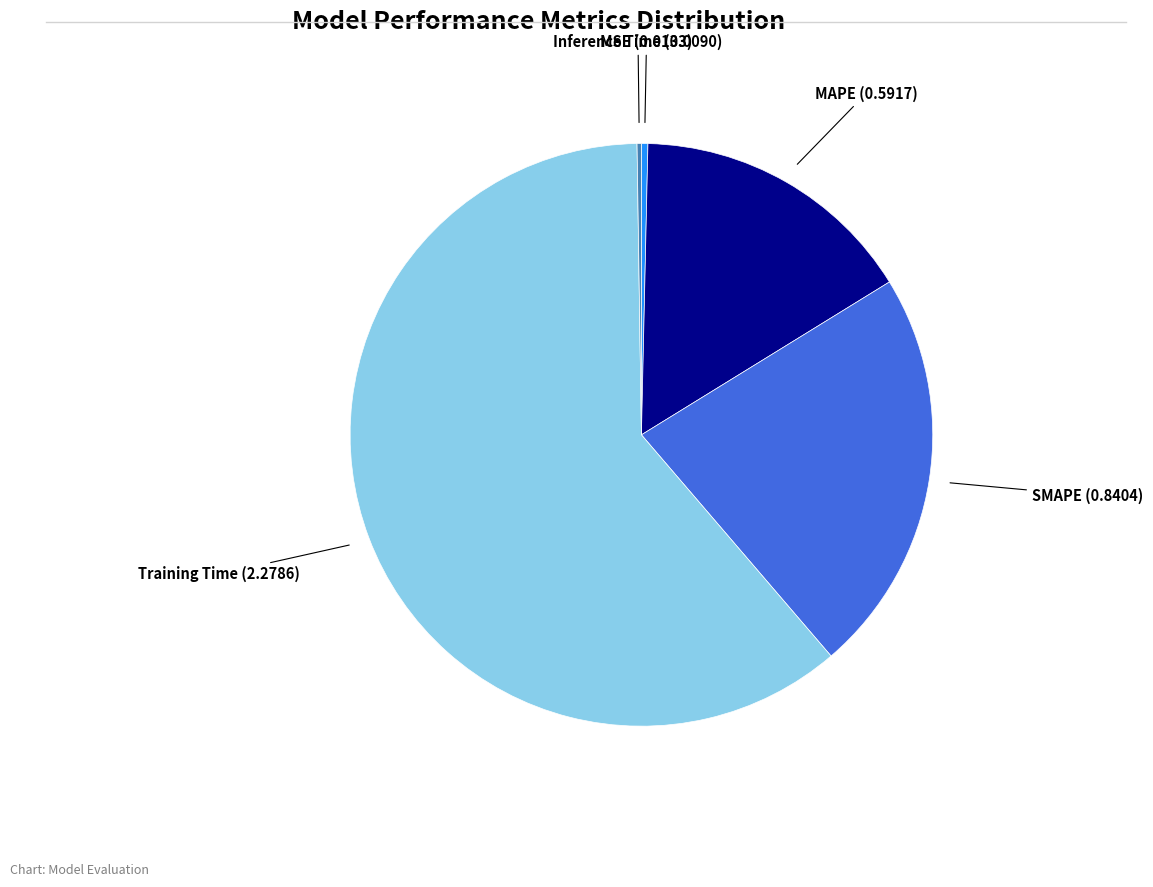

Does any single category account for the majority?

Yes